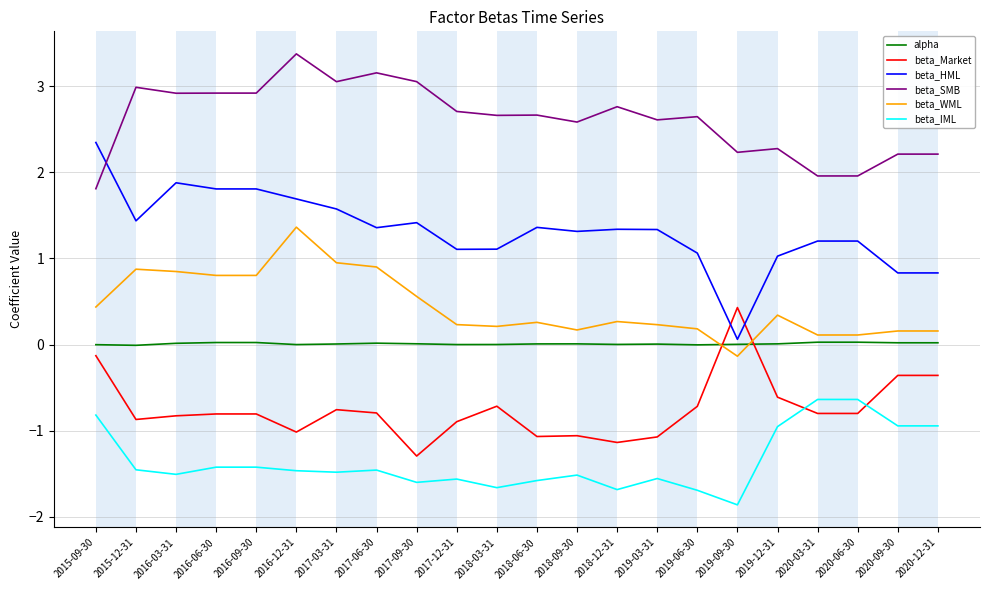

What are all the series names shown in the legend?

alpha, beta_Market, beta_HML, beta_SMB, beta_WML, beta_IML